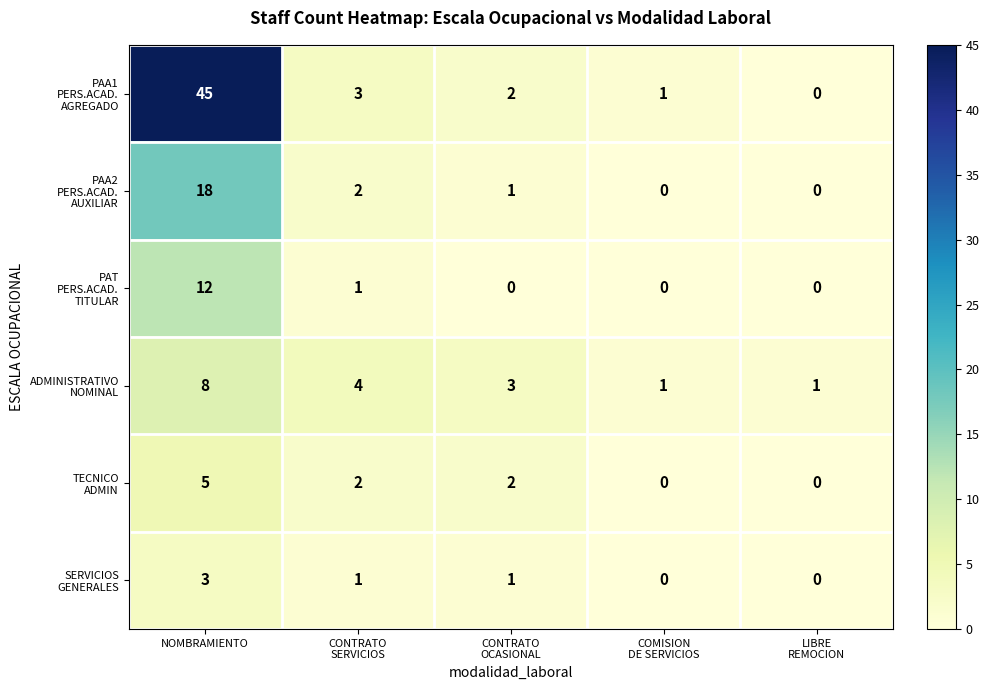

What is the maximum value shown in the chart?

45